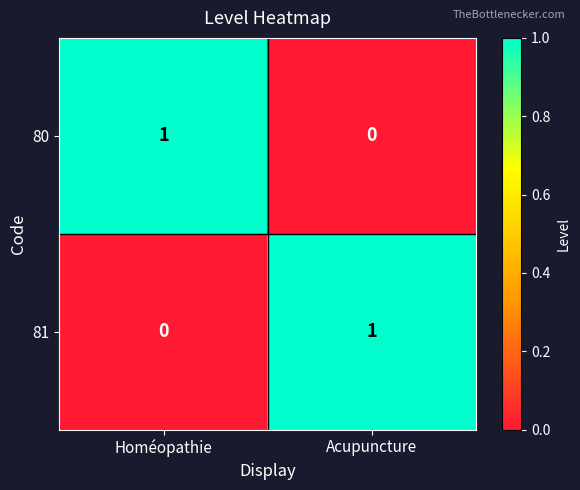

At which label does 80 reach its peak?

Homéopathie